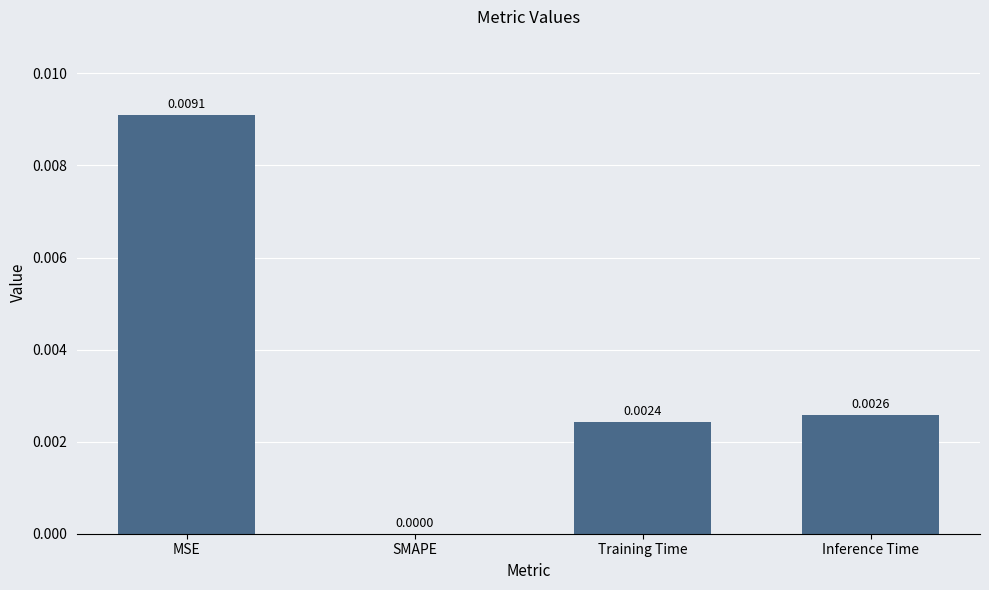

Which has a higher value, MSE or SMAPE?

MSE